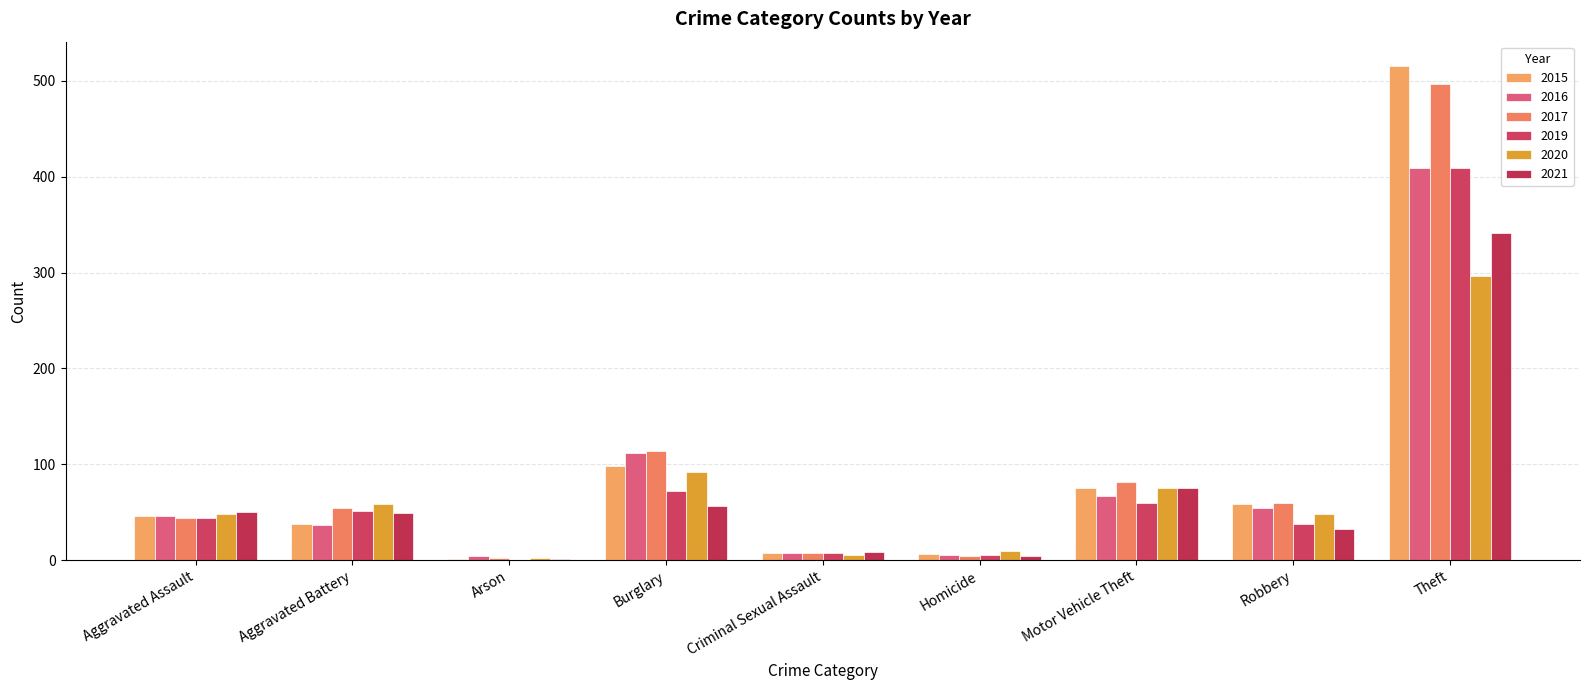

What are all the series names shown in the legend?

2015, 2016, 2017, 2019, 2020, 2021